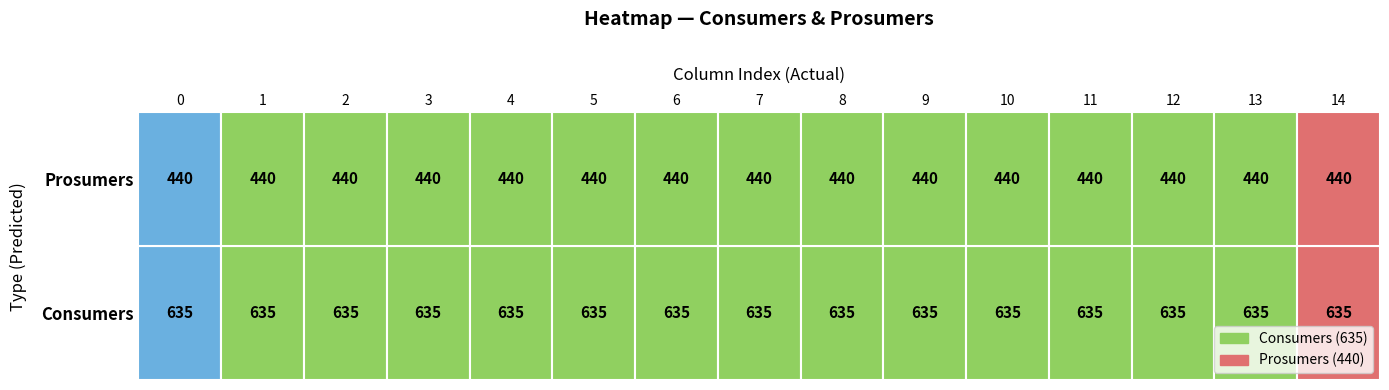

Reading left to right, transcribe all the data shown in this chart.

Consumers: 0=635	1=635	2=635	3=635	4=635	5=635	6=635	7=635	8=635	9=635	10=635	11=635	12=635	13=635	14=635
Prosumers: 0=440	1=440	2=440	3=440	4=440	5=440	6=440	7=440	8=440	9=440	10=440	11=440	12=440	13=440	14=440